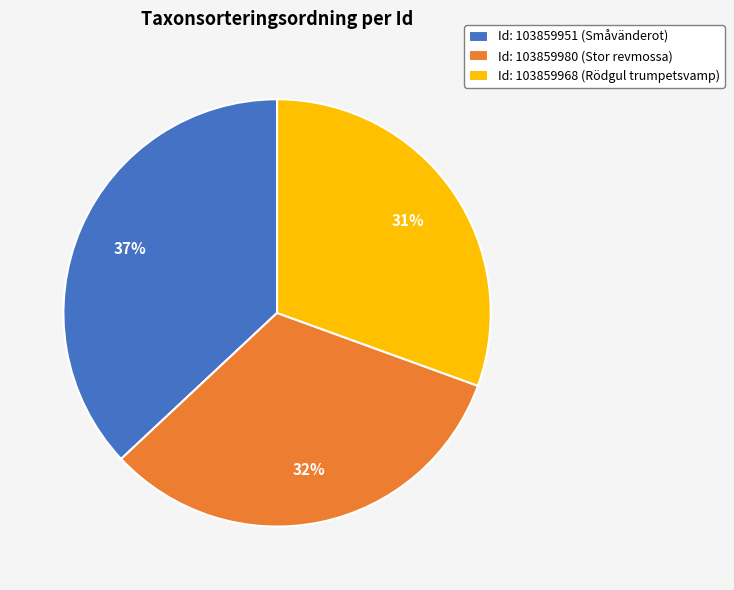

How many slices are in this pie chart?

3